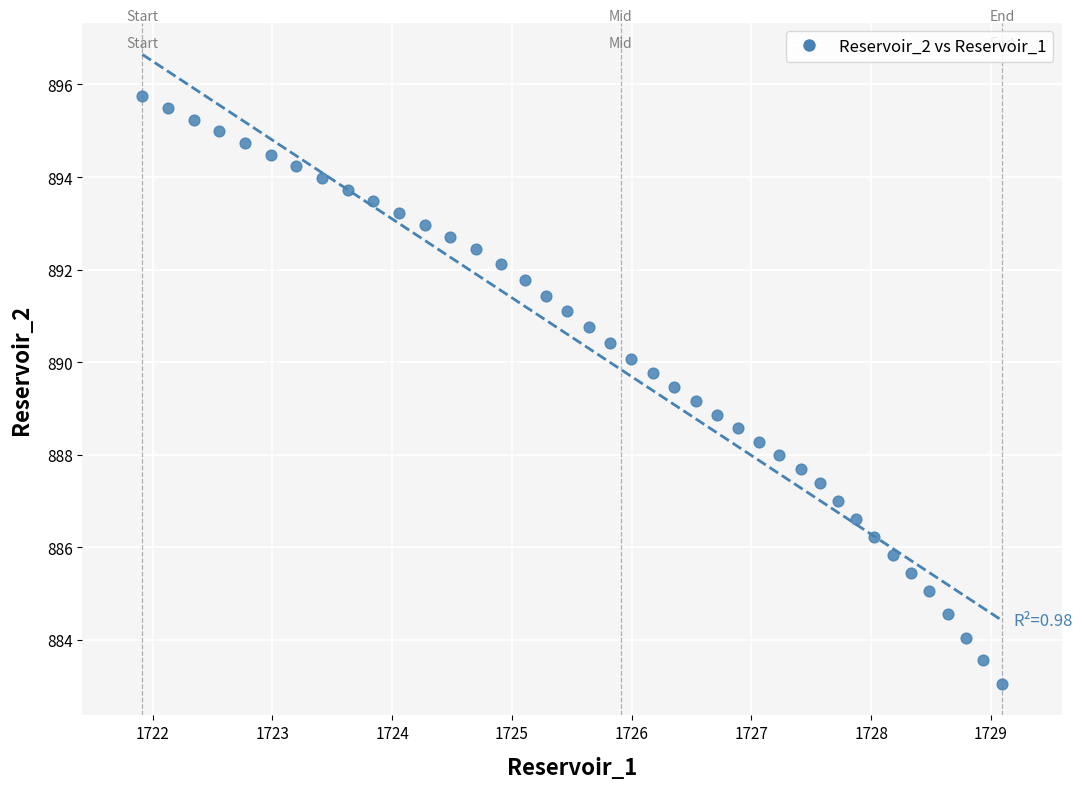

What is the range of X values (max minus min)?

7.2